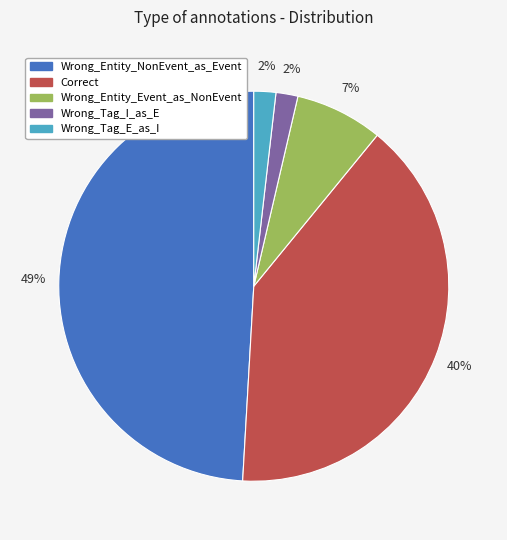

To the nearest percent, what is the average slice percentage?

20%